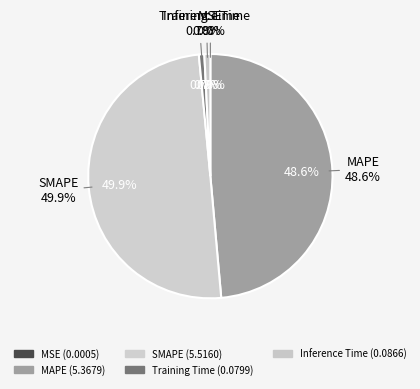

Does SMAPE represent more than half of the total?

No